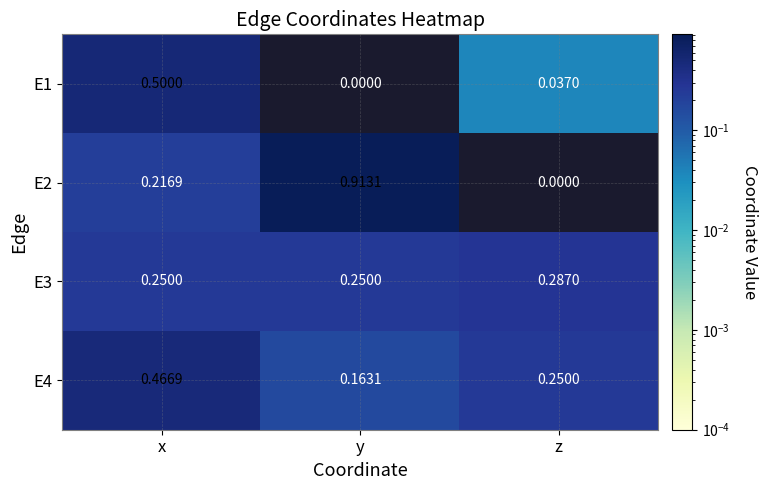

Which category has the highest value across all series?

y